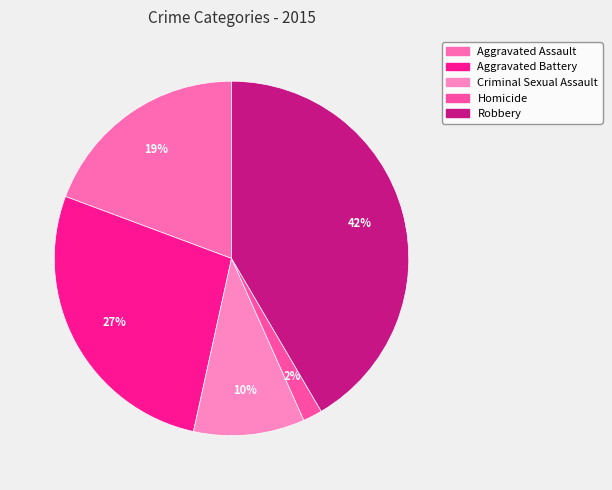

What is the change in value from Aggravated Battery to Robbery?

+544